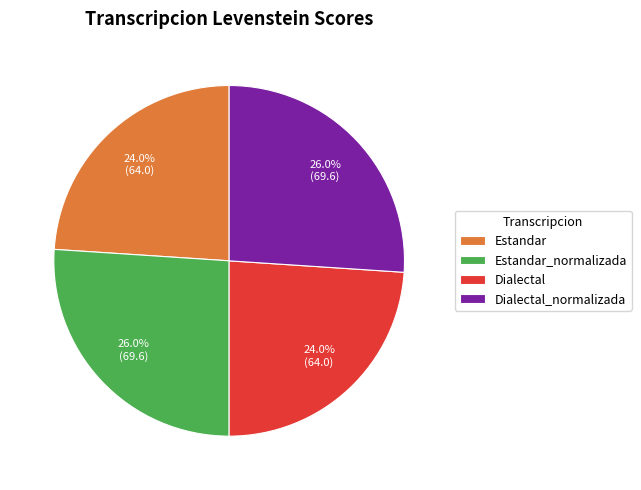

What percentage is NOT represented by Dialectal_normalizada?

74.0%